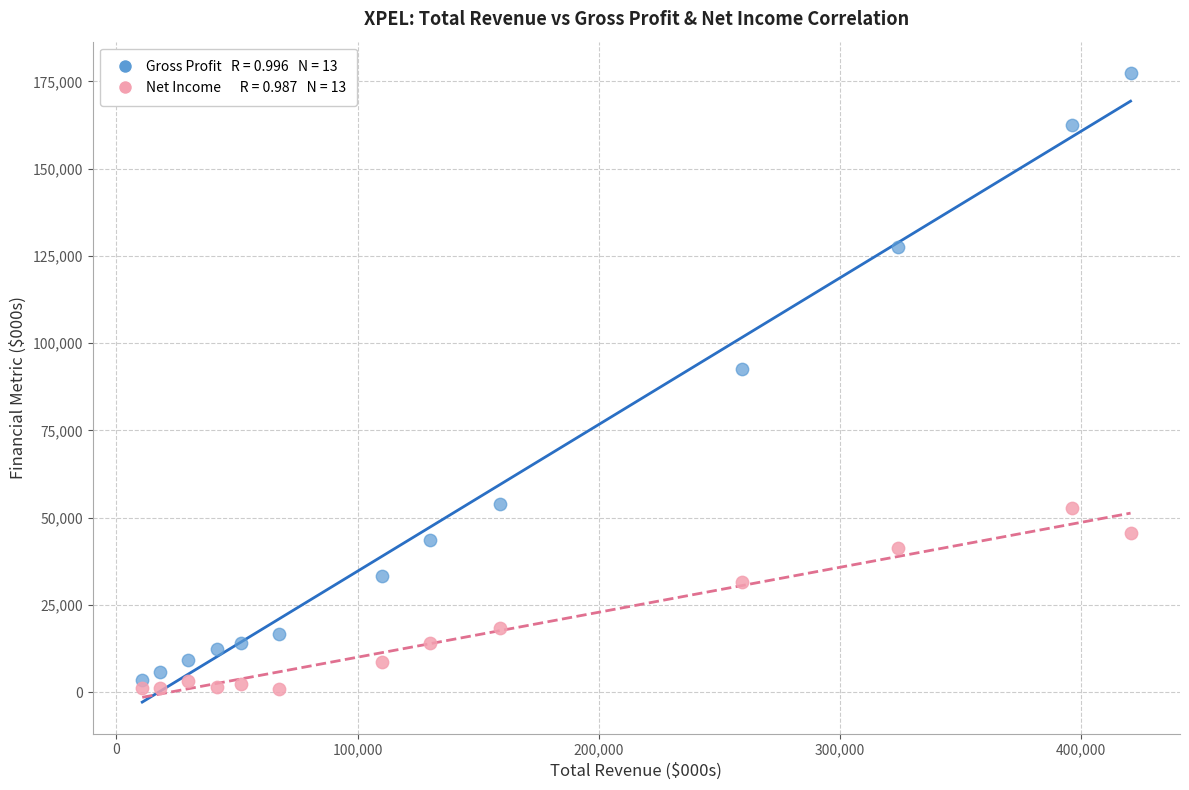

Across all data points, what is the range of Y values (max minus min)?

176400